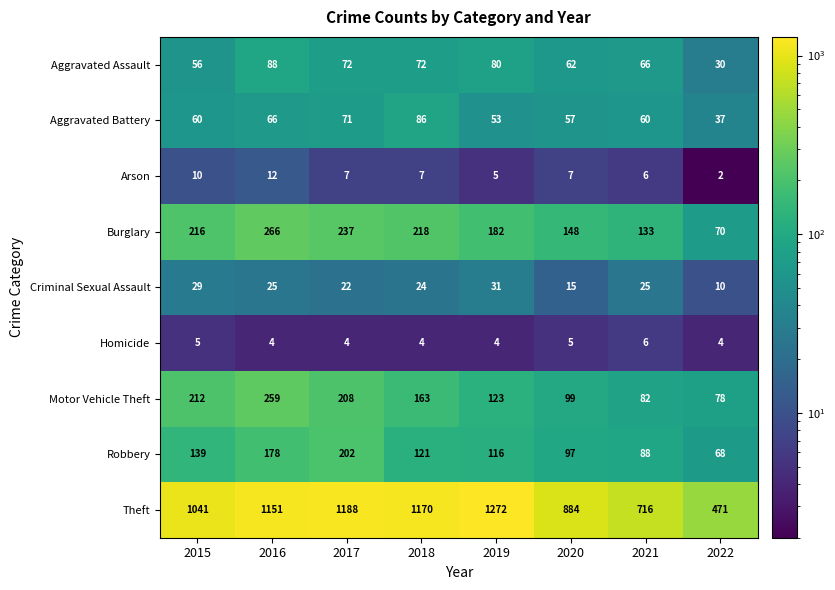

What is the approximate value of Homicide at 2015?

5